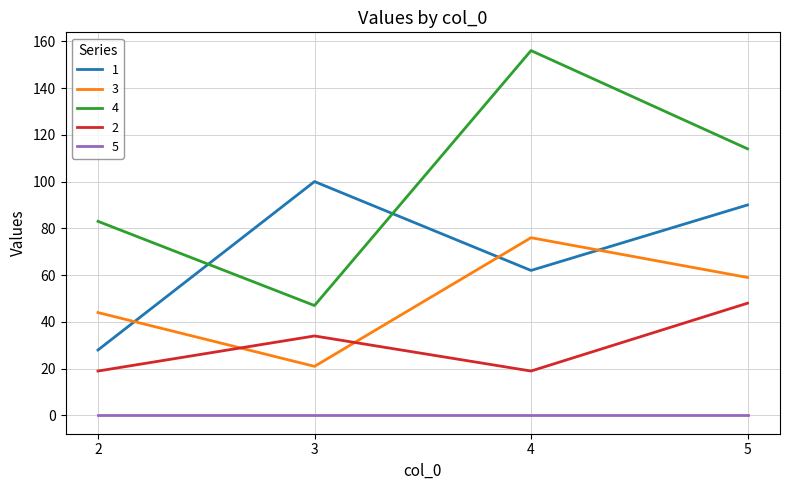

Is the value of 2 at 4 greater than the value of 3 at 4?

No